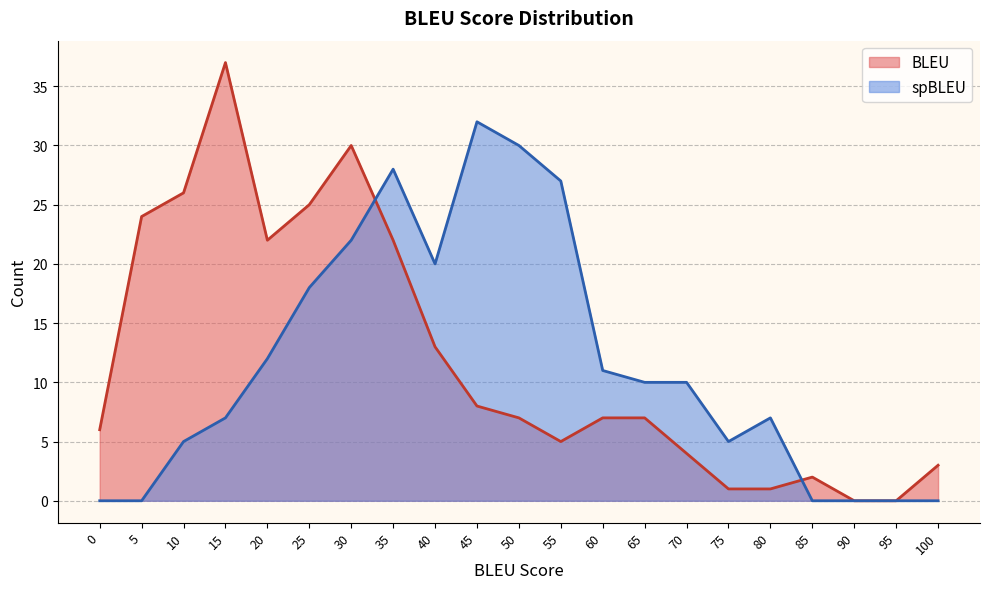

Which category has the highest value in the spBLEU_Count series?

45